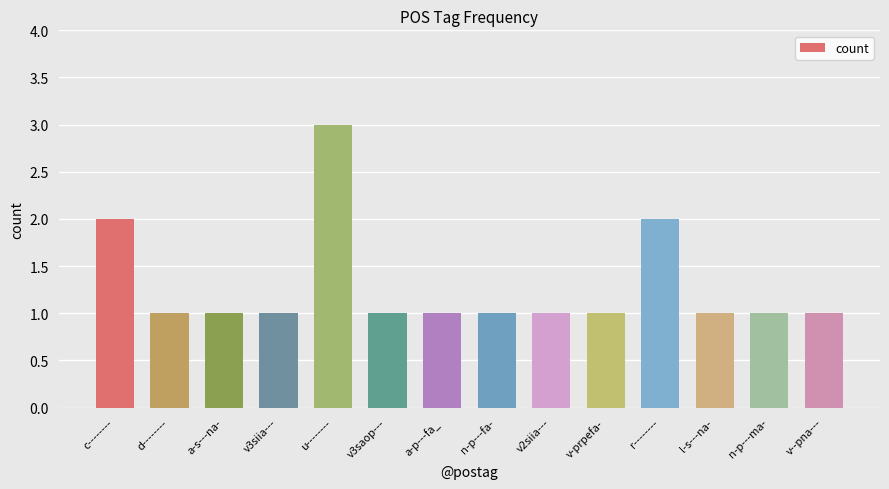

What is the ratio of the value at v-prpefa- to the value at v3saop---?

1.0